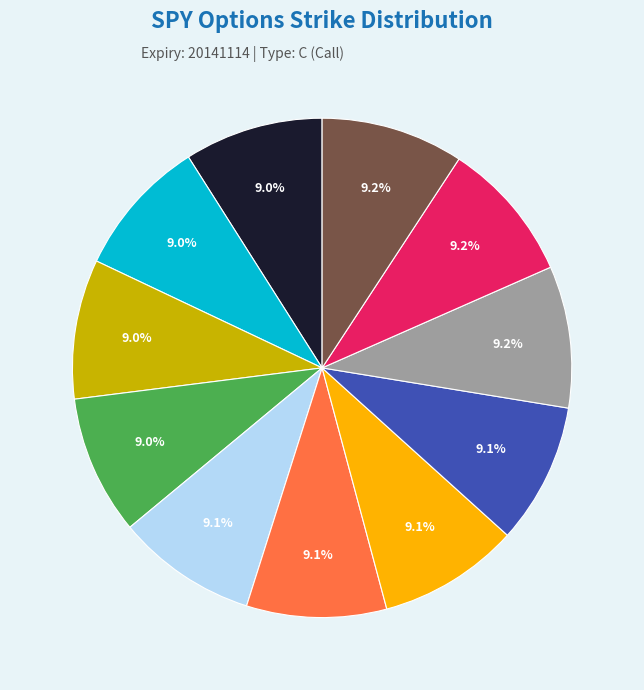

Is there a majority slice in this chart?

No